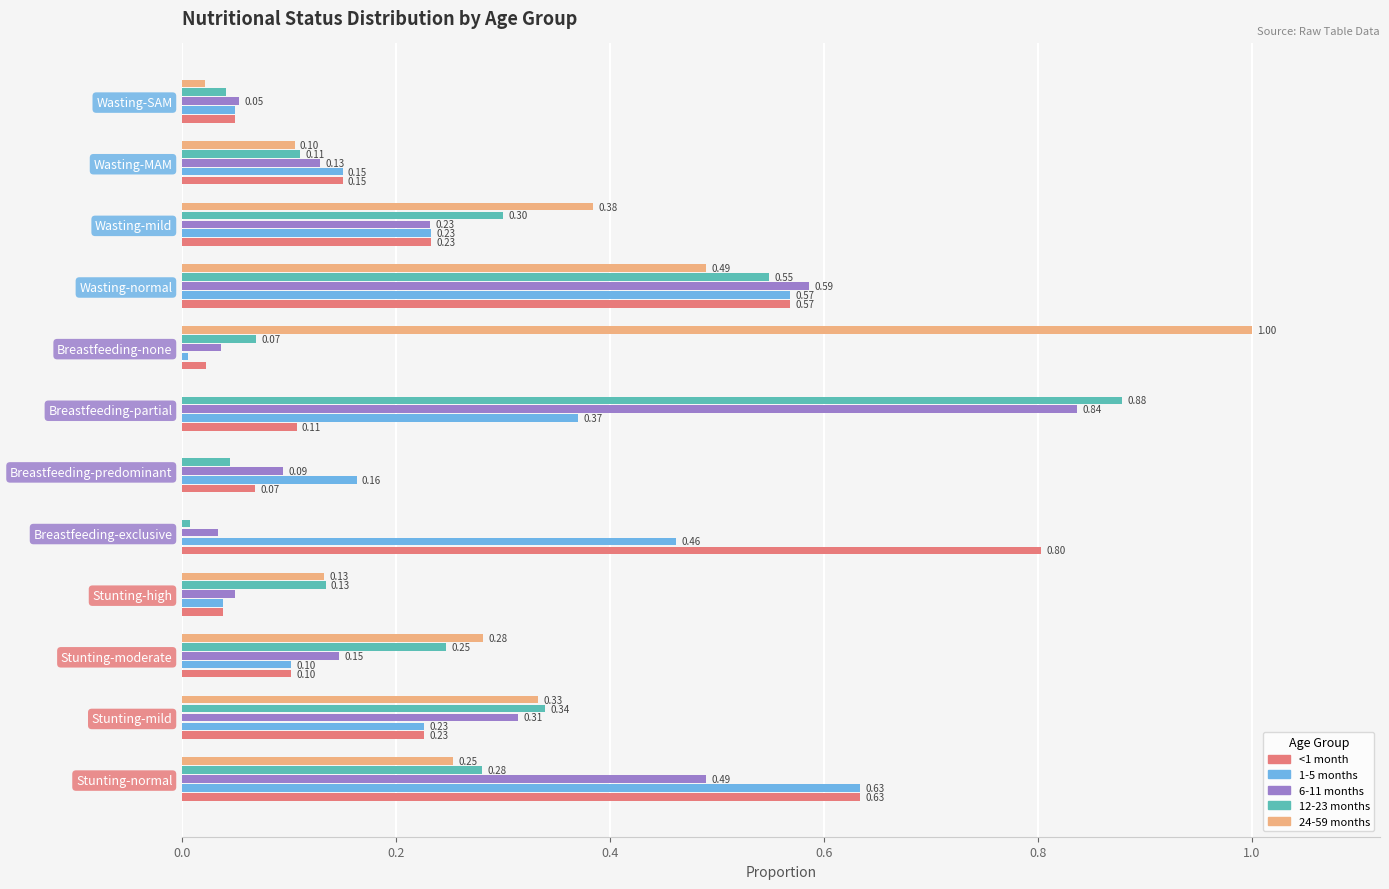

Is the value of 24-59 months at Stunting-normal greater than the value of 6-11 months at Wasting-normal?

No